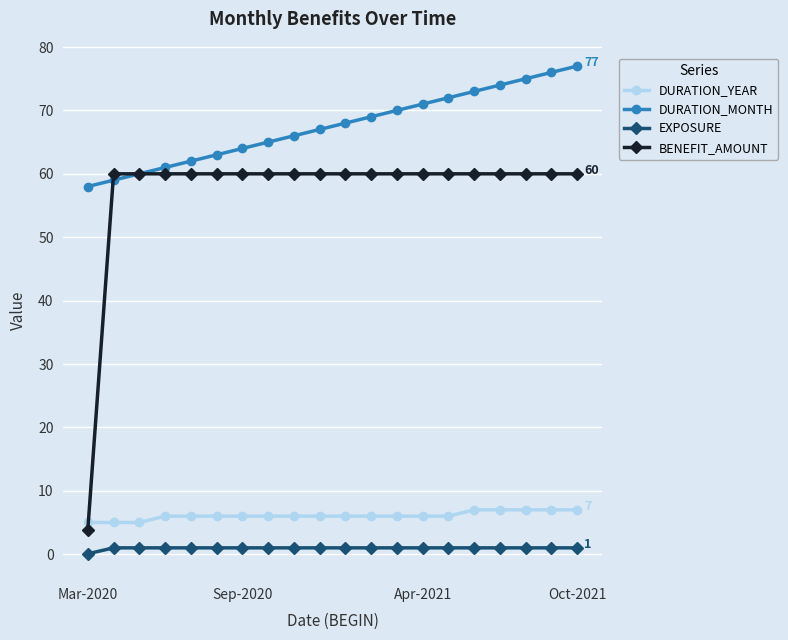

Reading left to right, list all the values displayed in this chart.

DURATION_YEAR: 5.0	5.0	5.0	6.0	6.0	6.0	6.0	6.0	6.0	6.0	6.0	6.0	6.0	6.0	6.0	7.0	7.0	7.0	7.0	7.0
DURATION_MONTH: 58.0	59.0	60.0	61.0	62.0	63.0	64.0	65.0	66.0	67.0	68.0	69.0	70.0	71.0	72.0	73.0	74.0	75.0	76.0	77.0
EXPOSURE: 0.1	1.0	1.0	1.0	1.0	1.0	1.0	1.0	1.0	1.0	1.0	1.0	1.0	1.0	1.0	1.0	1.0	1.0	1.0	1.0
BENEFIT_AMOUNT: 3.9	60.0	60.0	60.0	60.0	60.0	60.0	60.0	60.0	60.0	60.0	60.0	60.0	60.0	60.0	60.0	60.0	60.0	60.0	60.0